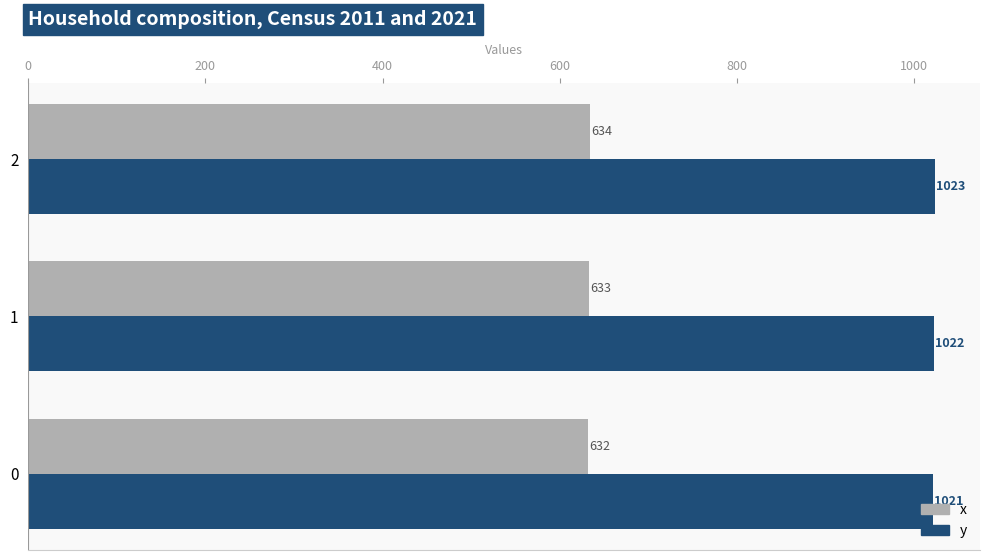

Which series has the largest total across all categories?

y